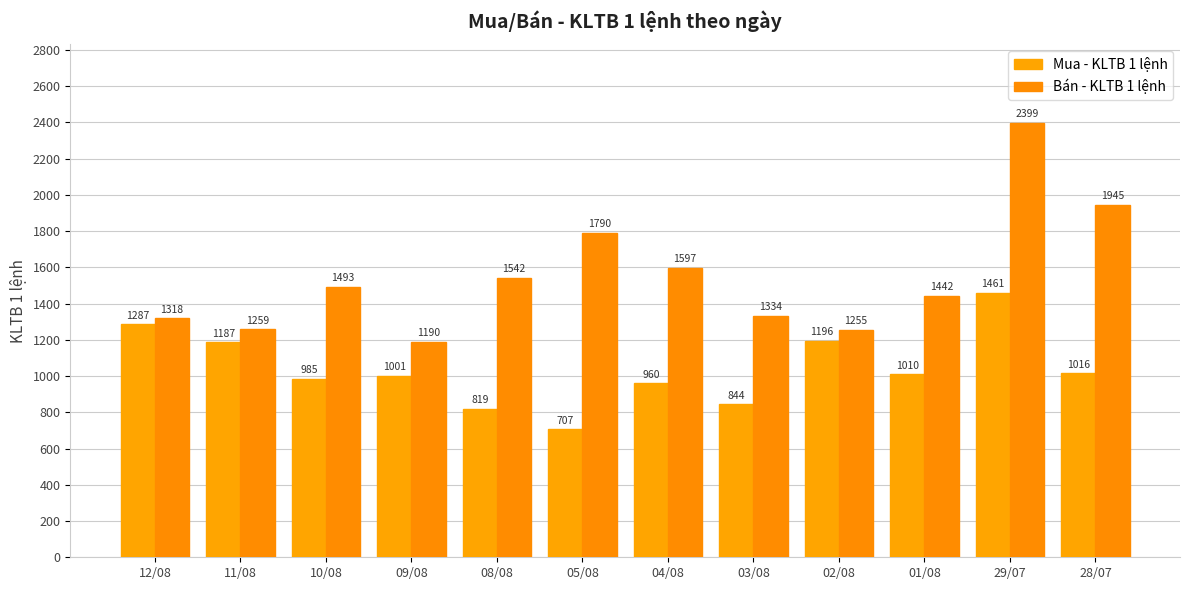

What position from the right is 10/08?

10